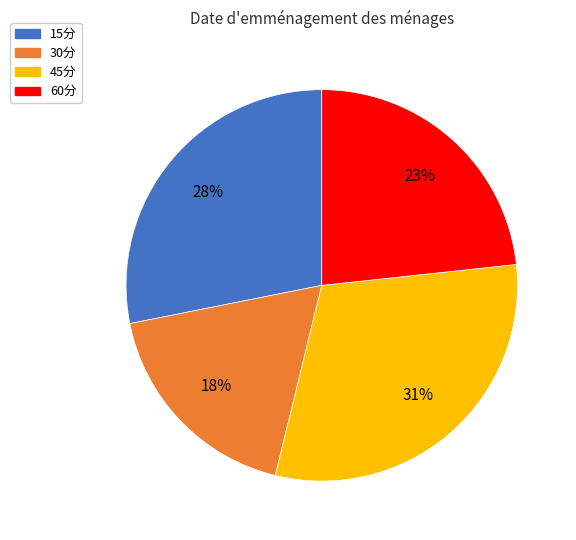

Is 45分 the majority of the pie?

No